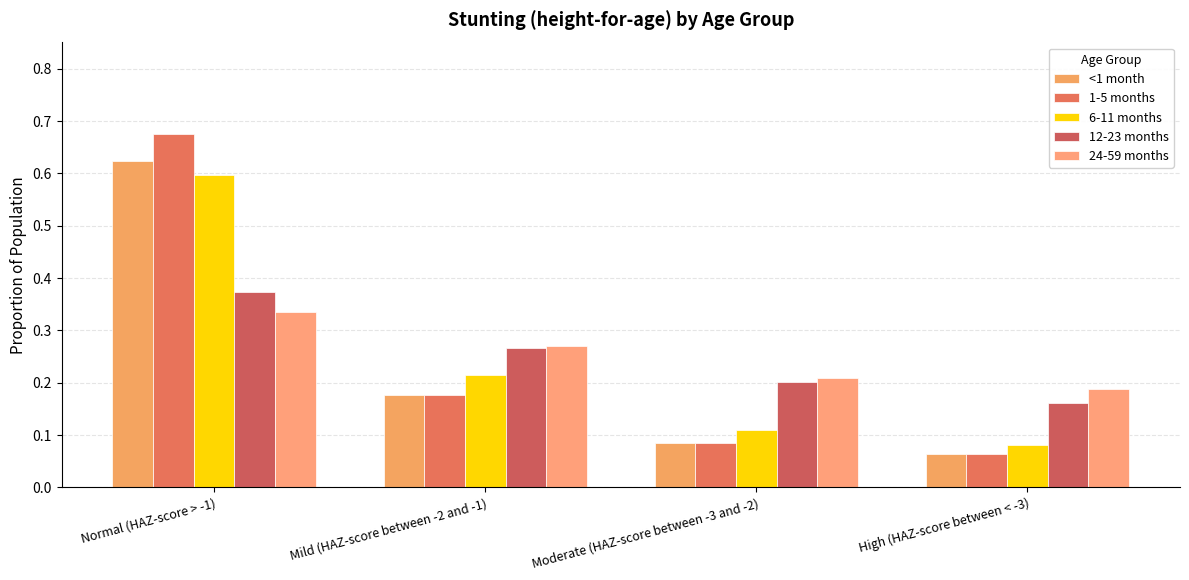

Is it true that <1 month equals 0.6 at Normal (HAZ-score > -1)?

True